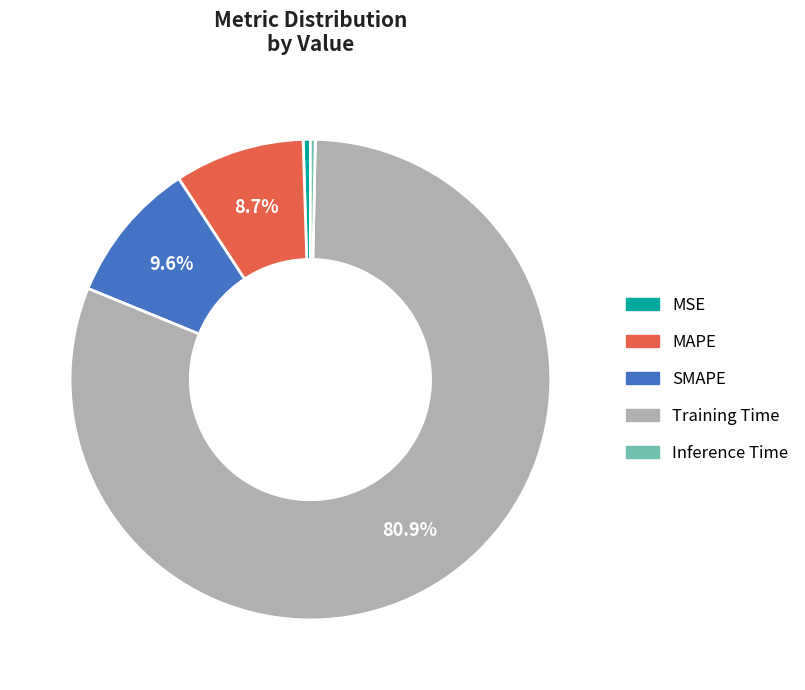

What is the largest slice in the pie chart?

Training Time